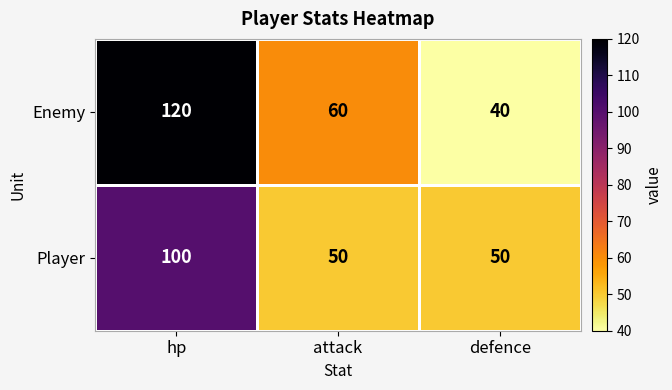

Which series has the largest total across all categories?

Enemy